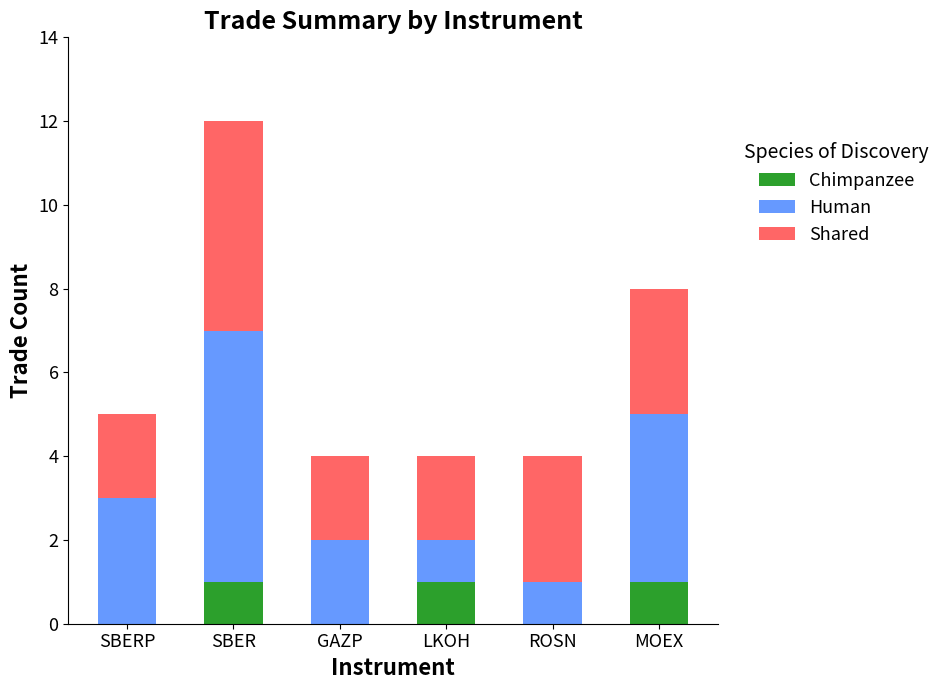

At which category is the sum across all series the highest?

SBER